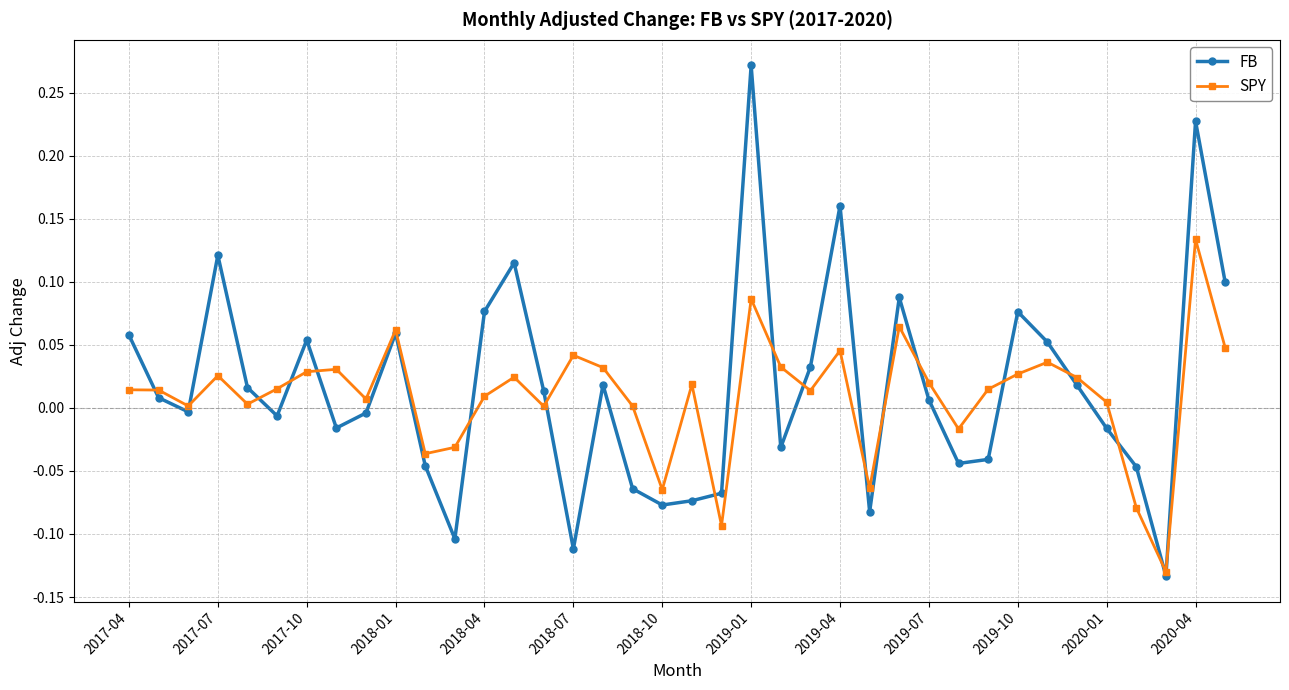

List the series in order of their peak value, lowest first.

SPY, FB